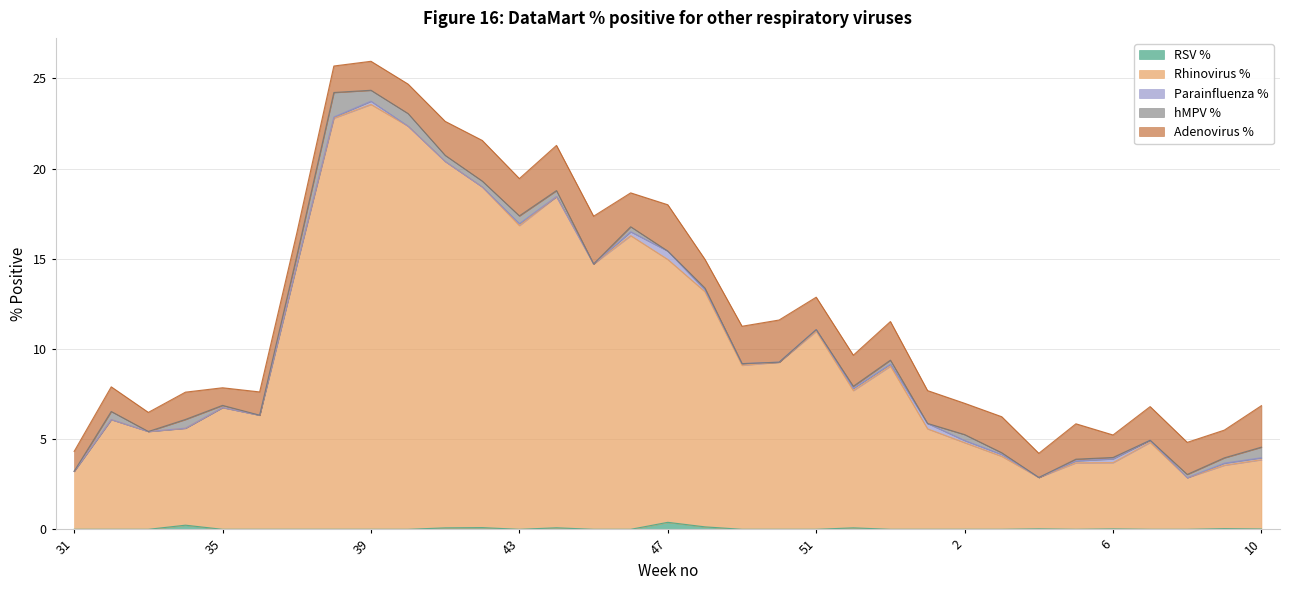

How many values in the Rhinovirus % series are below 7?

16